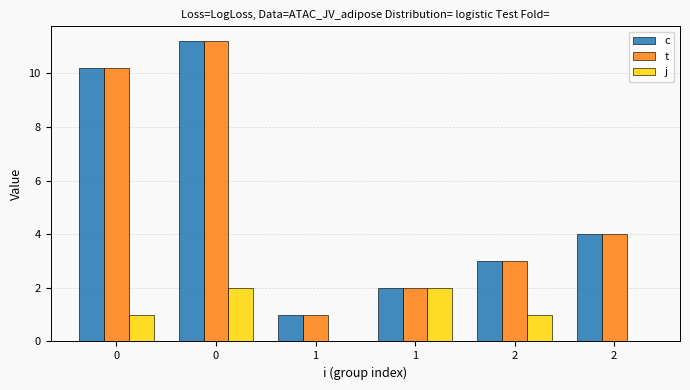

Reading left to right, transcribe all the data shown in this chart.

c: 10.2	11.2	1.0	2.0	3.0	4.0
t: 10.2	11.2	1.0	2.0	3.0	4.0
j: 1.0	2.0	0.0	2.0	1.0	0.0